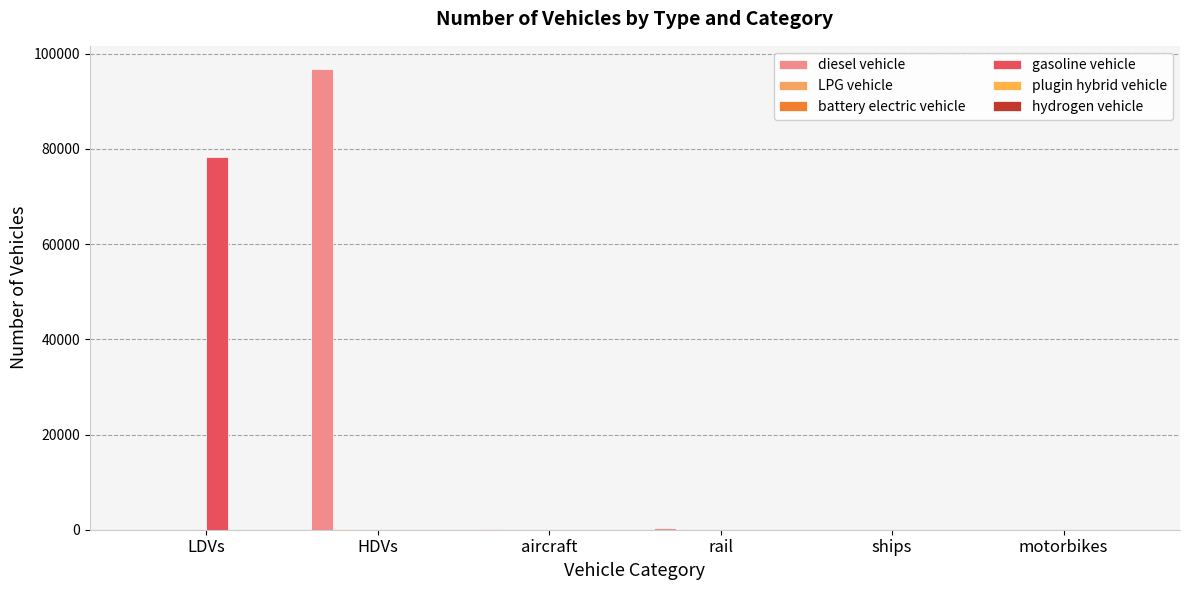

What is the label of the 3rd bar from the left?

aircraft